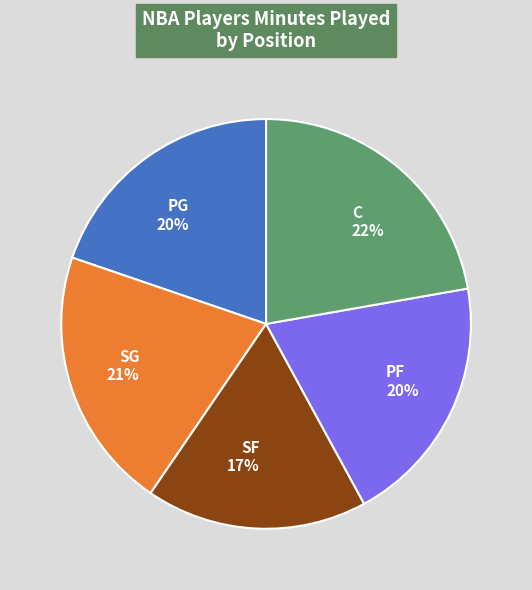

Which has a higher value, SG or PF?

SG